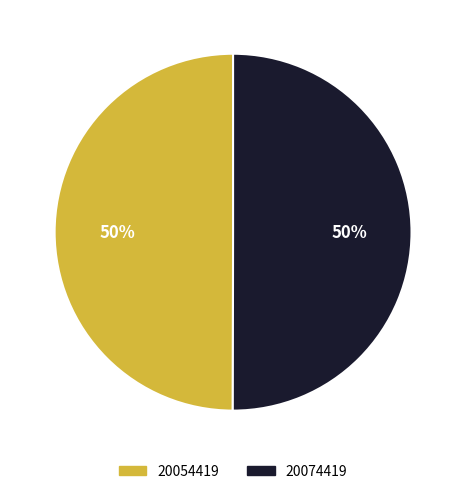

The 20054419 slice represents 50% of the pie. True or false?

True